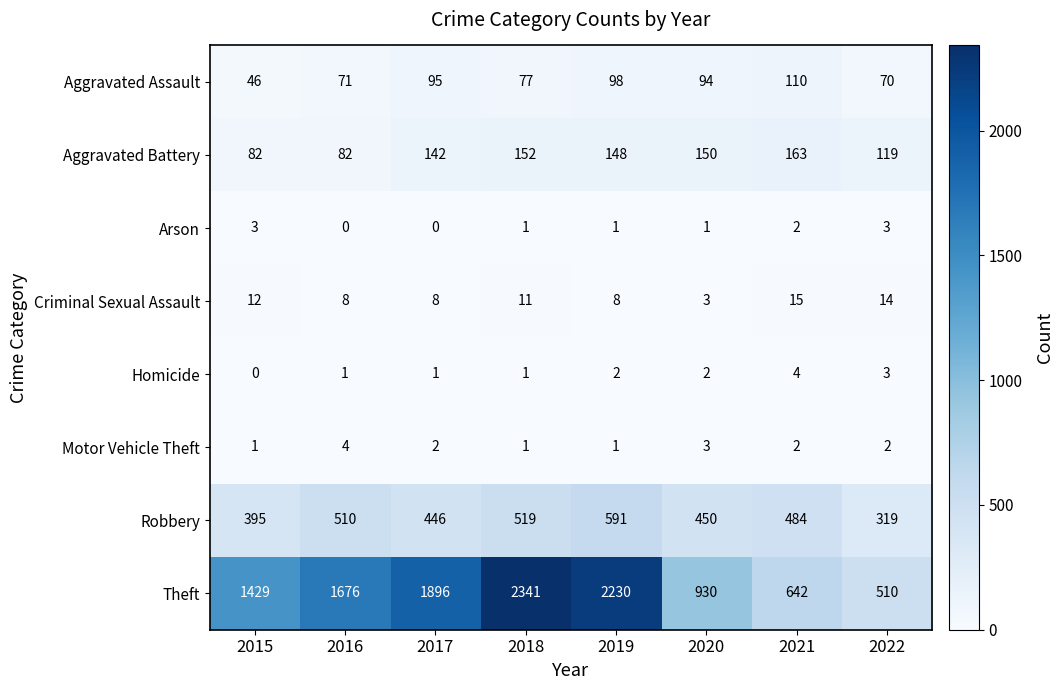

What is the approximate value of Robbery at 2022?

319